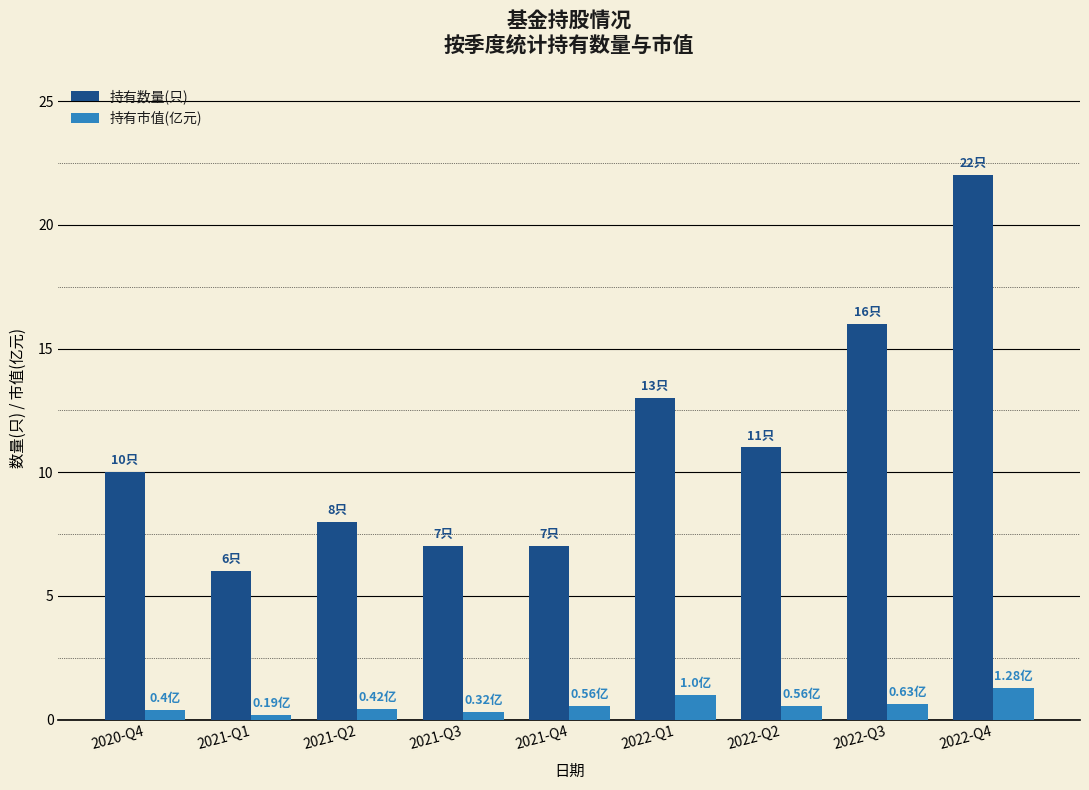

Rank the series at 2022-Q3 from highest to lowest value.

持有数量(只), 持有市值(亿元)